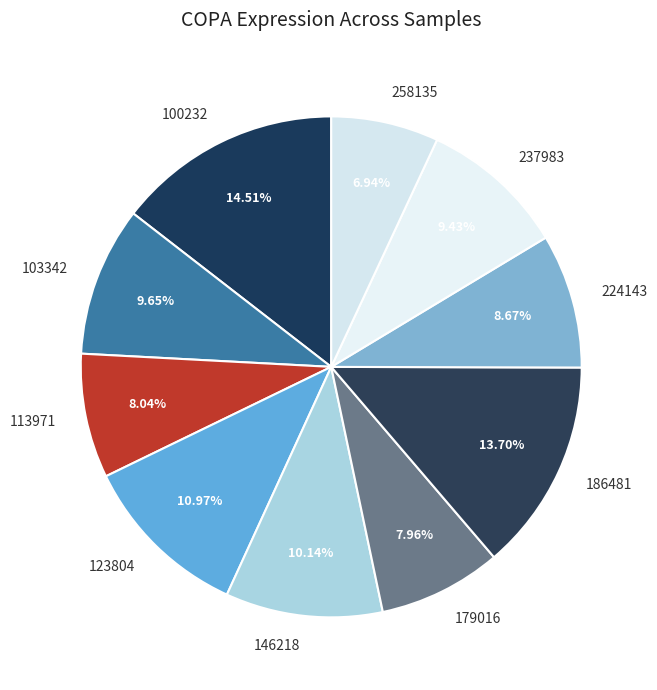

Between 123804 and 224143, which is larger?

123804